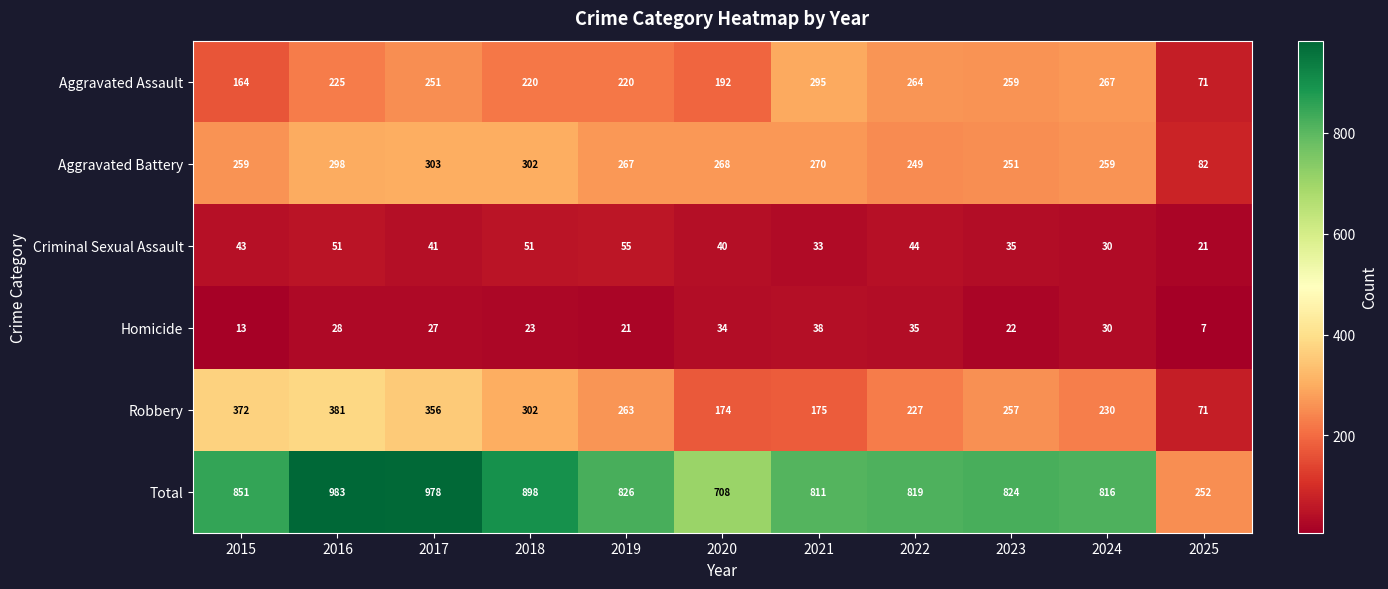

What is the sum of all Robbery values?

2808